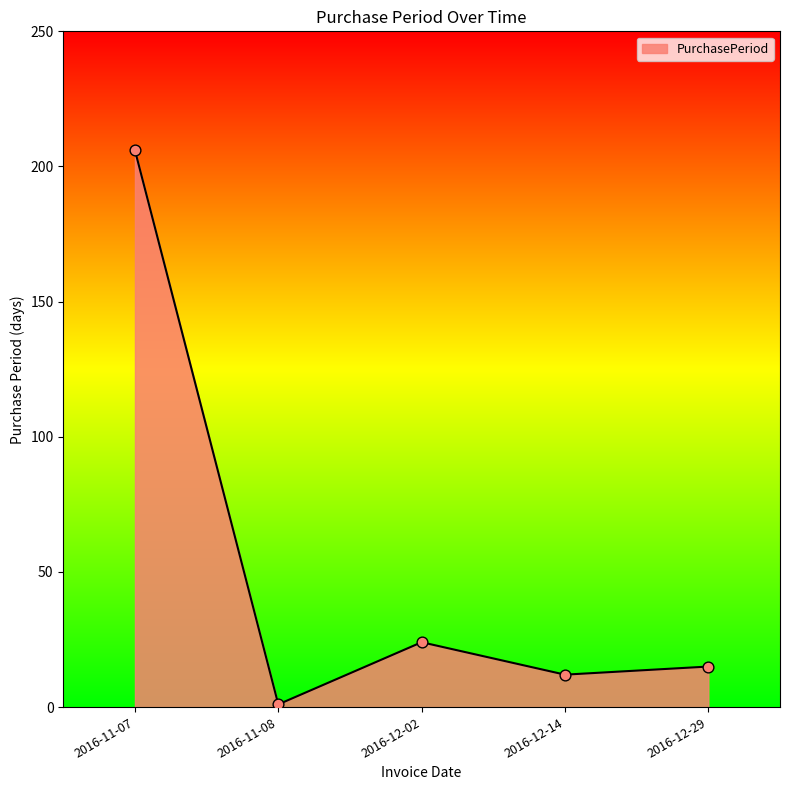

What is the change in value from 2016-11-08 to 2016-12-14?

+11